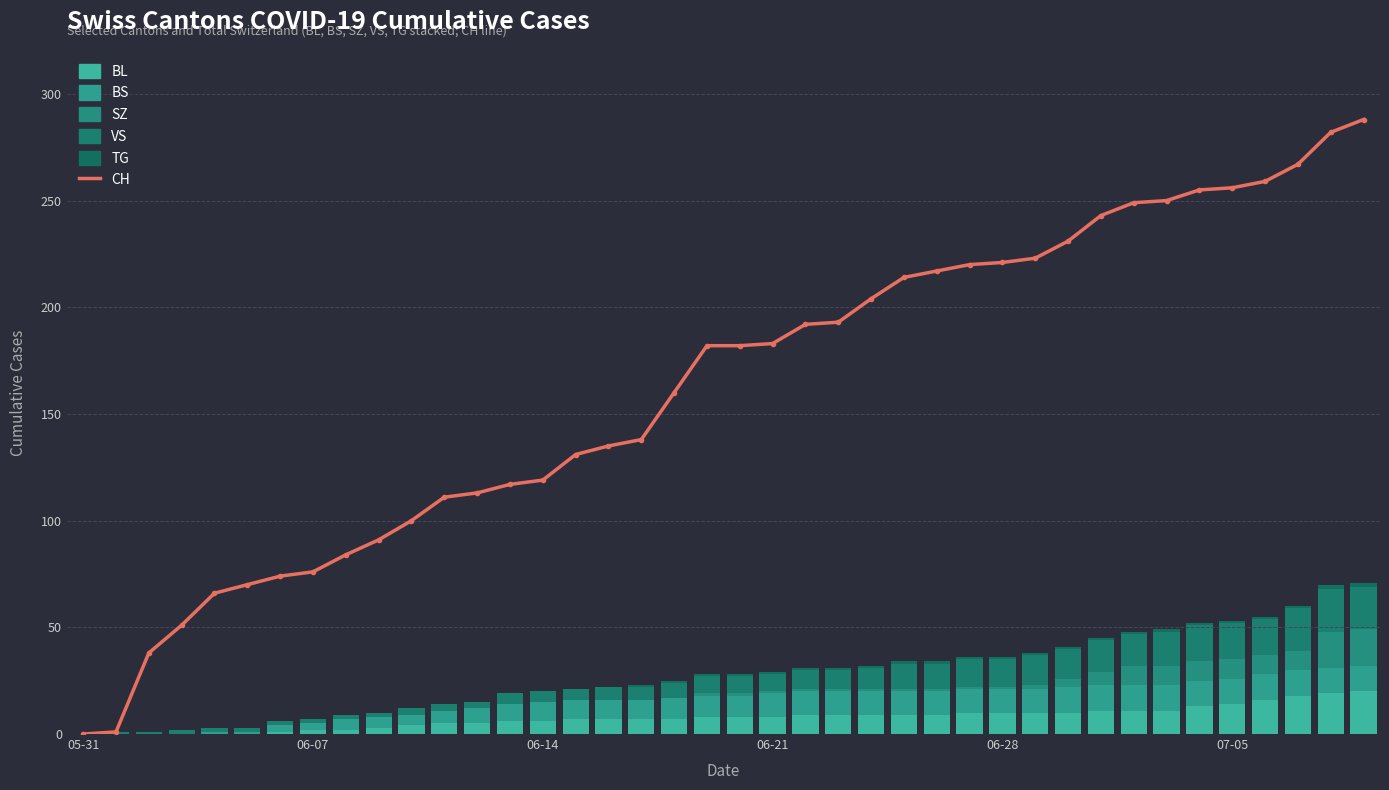

Which has a higher value, 6 or 11?

11